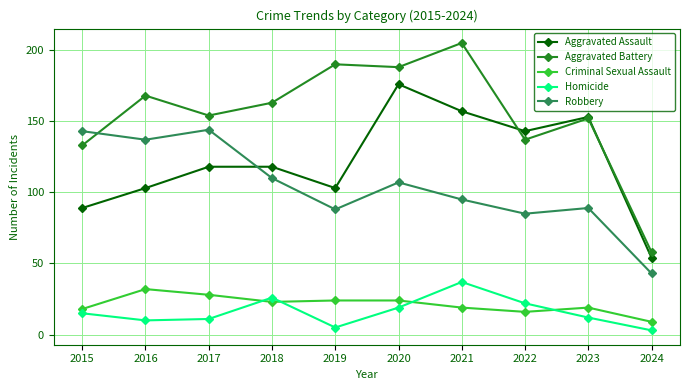

Does the chart have visible grid lines?

Yes